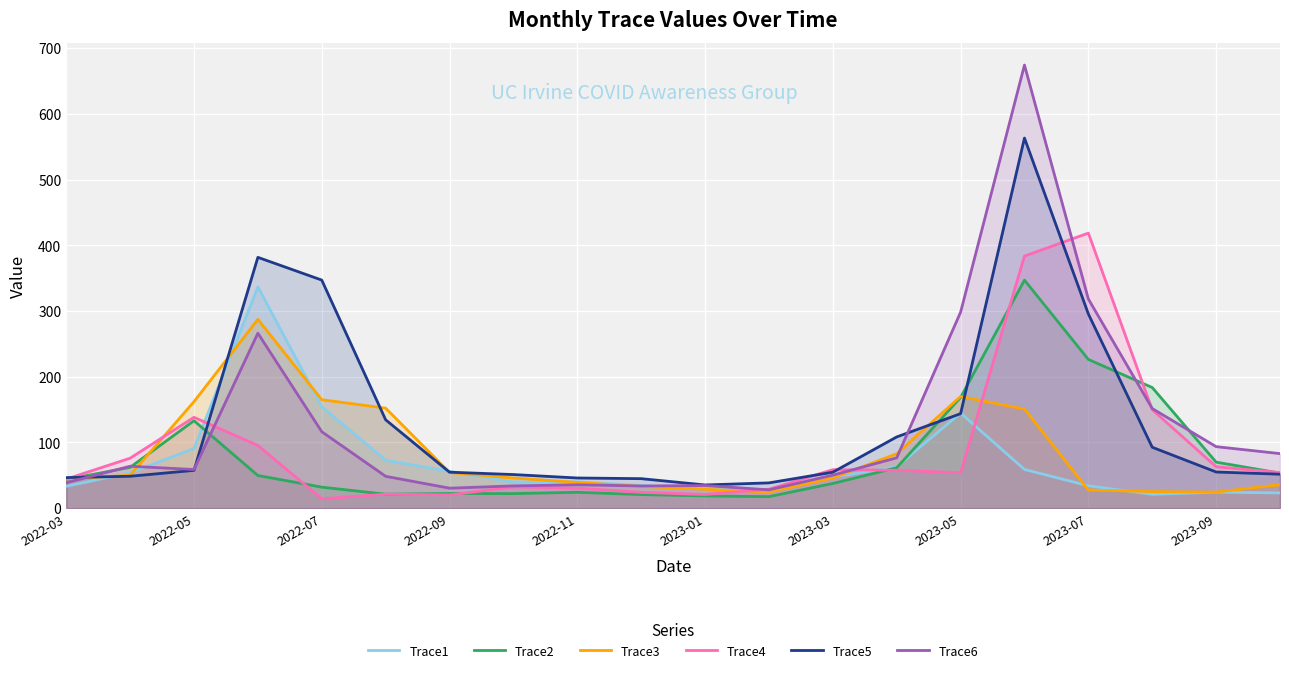

Rank the series by their maximum value, from highest to lowest.

Trace6, Trace5, Trace4, Trace2, Trace1, Trace3